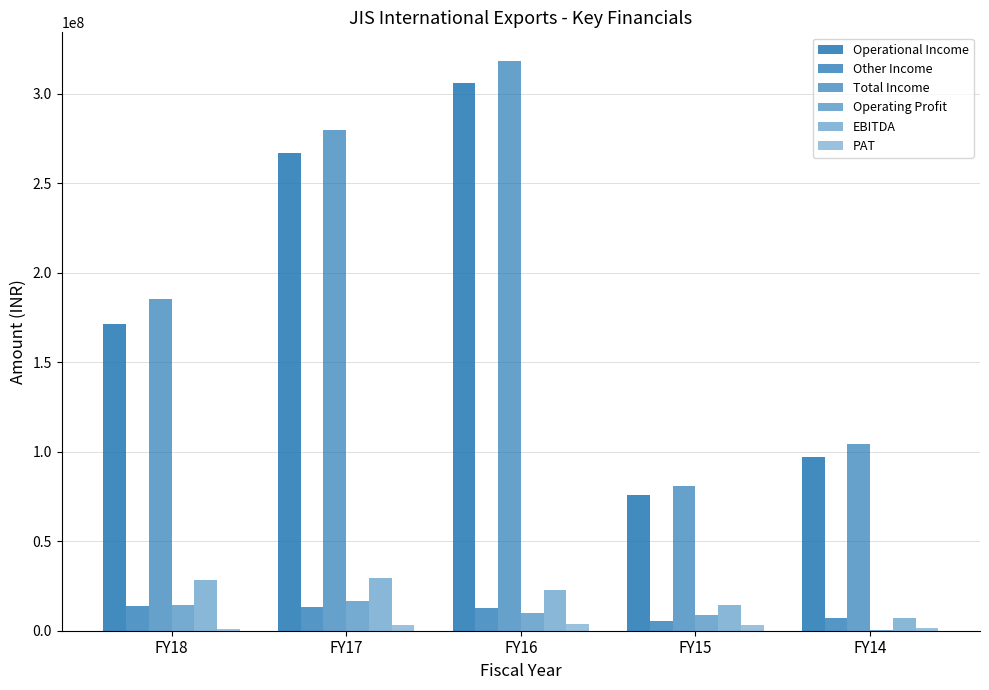

At which label does PAT reach its peak?

FY16